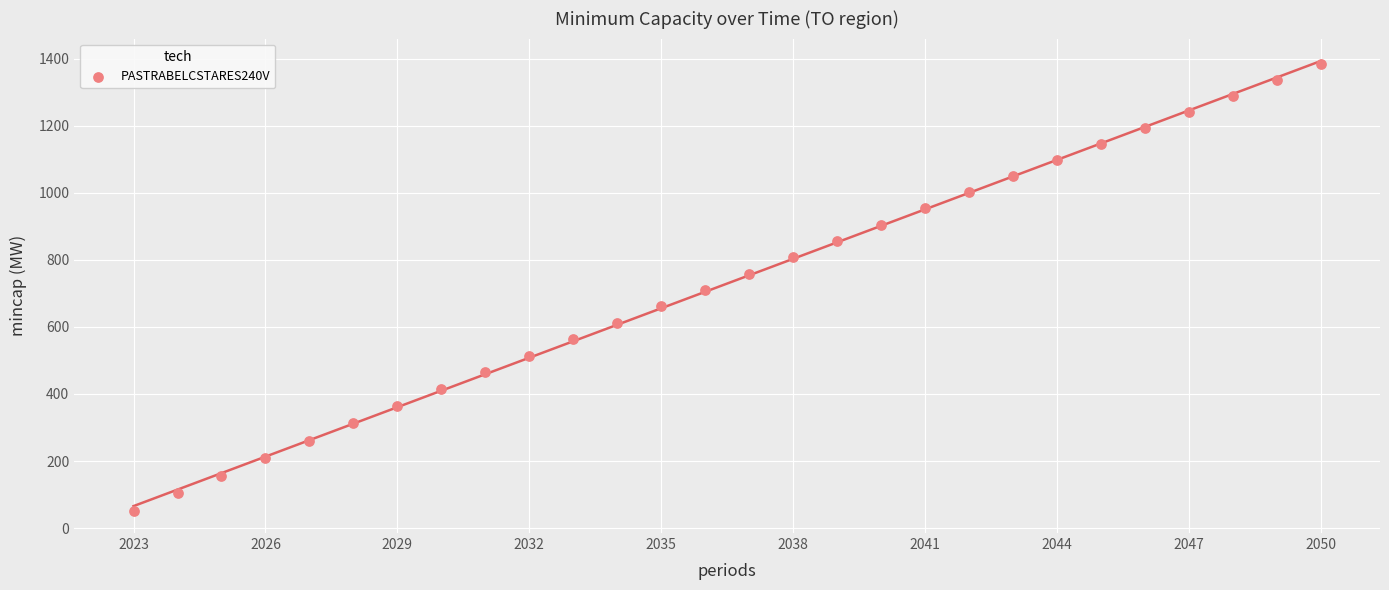

What is the range of X values (max minus min)?

27.0